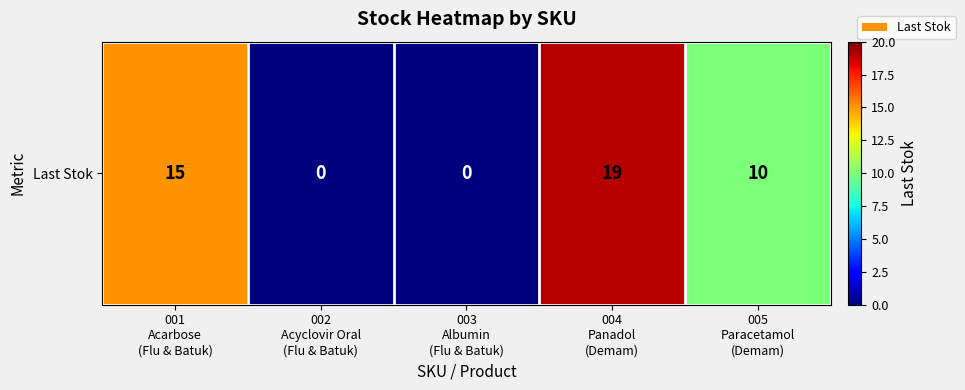

Reading left to right, extract all data points from this chart.

001
Acarbose
(Flu & Batuk)=15	002
Acyclovir Oral
(Flu & Batuk)=0	003
Albumin
(Flu & Batuk)=0	004
Panadol
(Demam)=19	005
Paracetamol
(Demam)=10